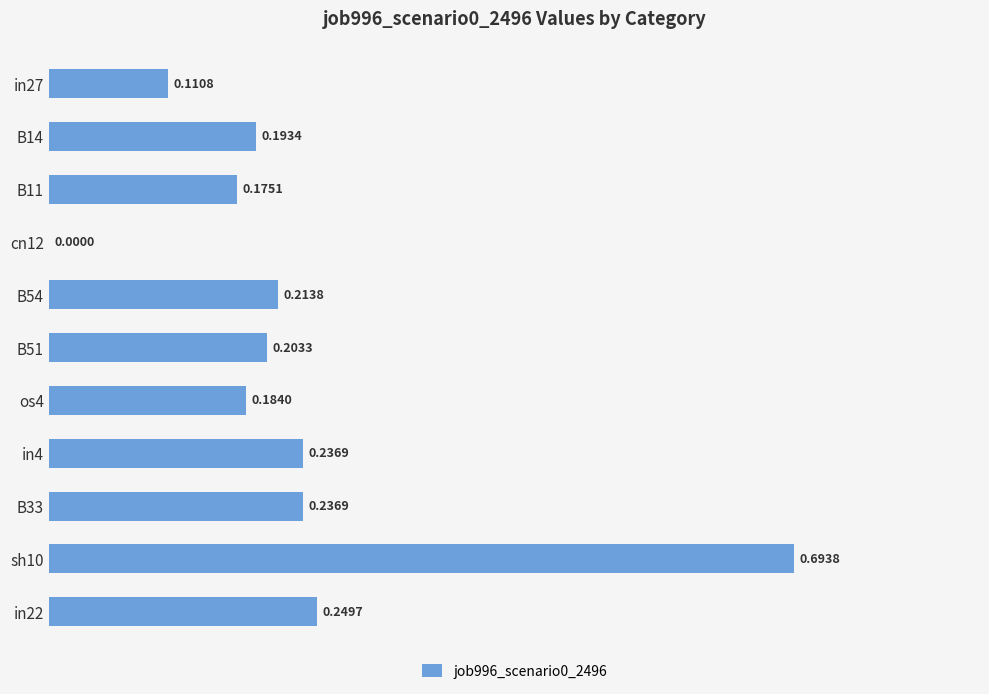

Count the number of values greater than 0.

10